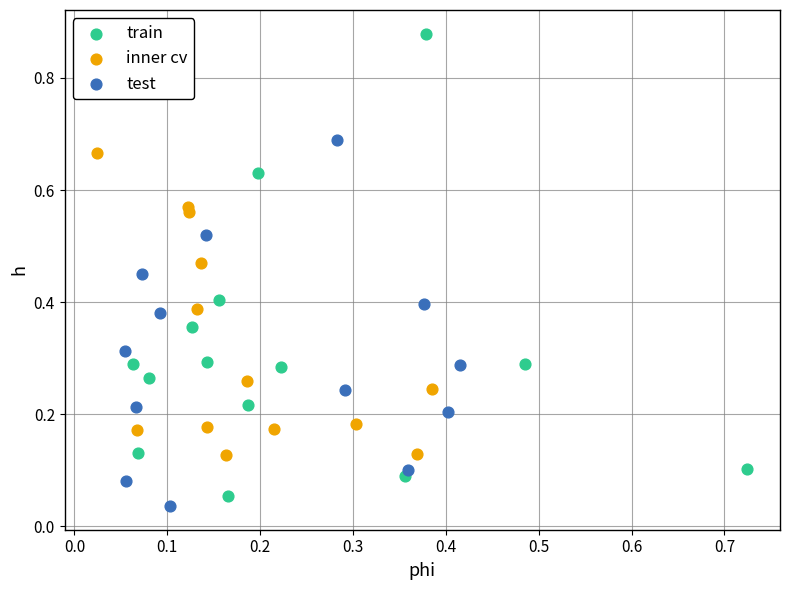

Which series reaches the maximum Y coordinate?

train